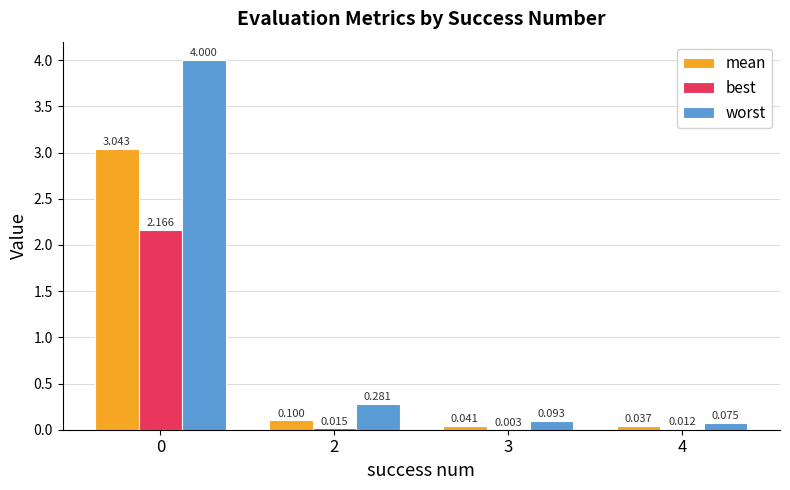

Is the value of best at 2 greater than the value of worst at 2?

No